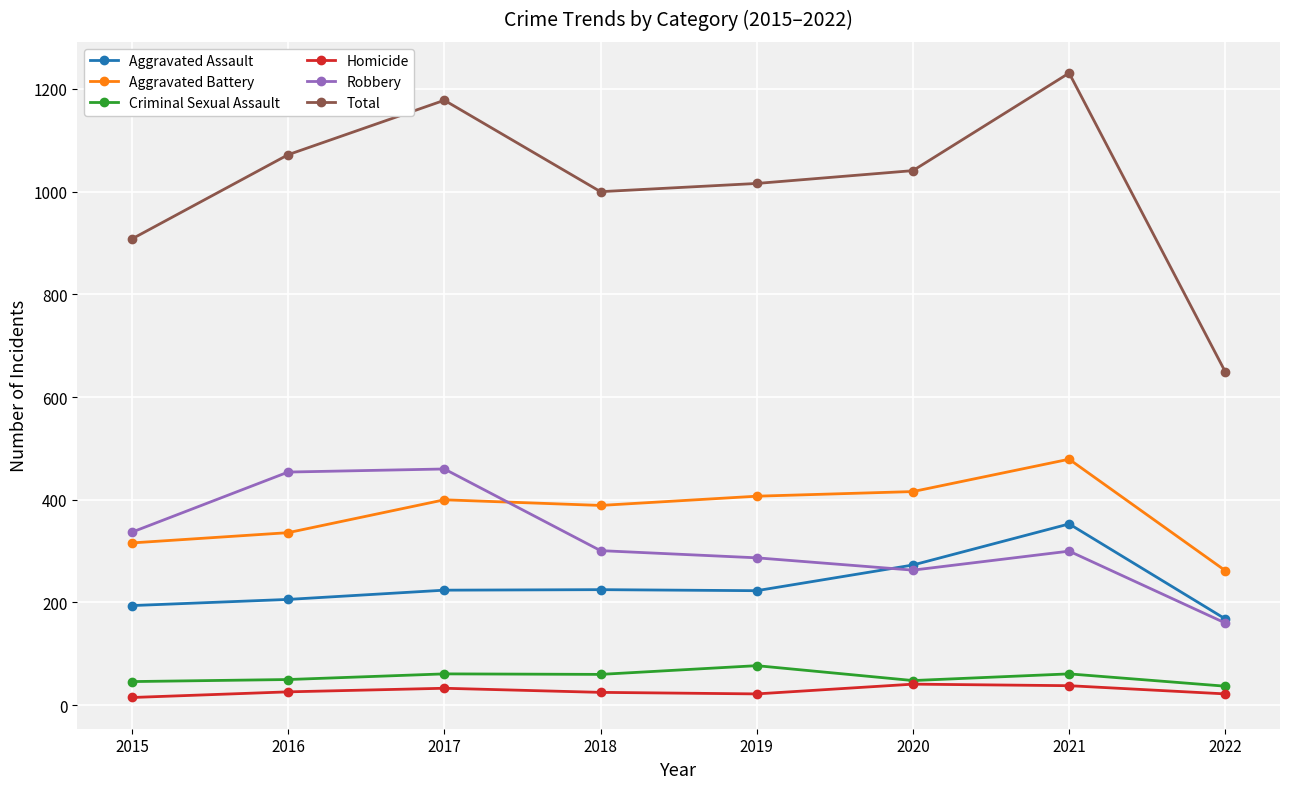

Count the Homicide values in the range 22 to 38.

6